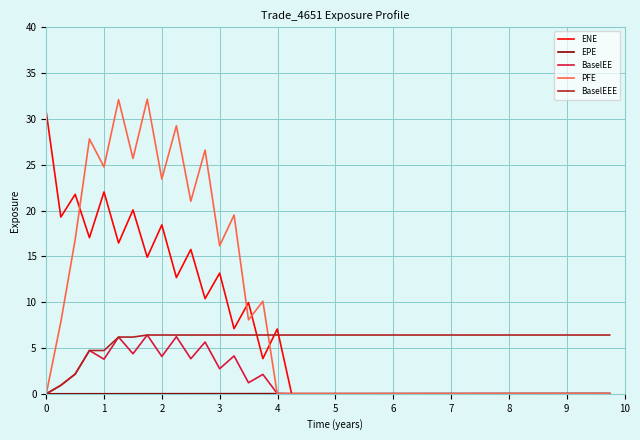

Does the chart have visible grid lines?

Yes